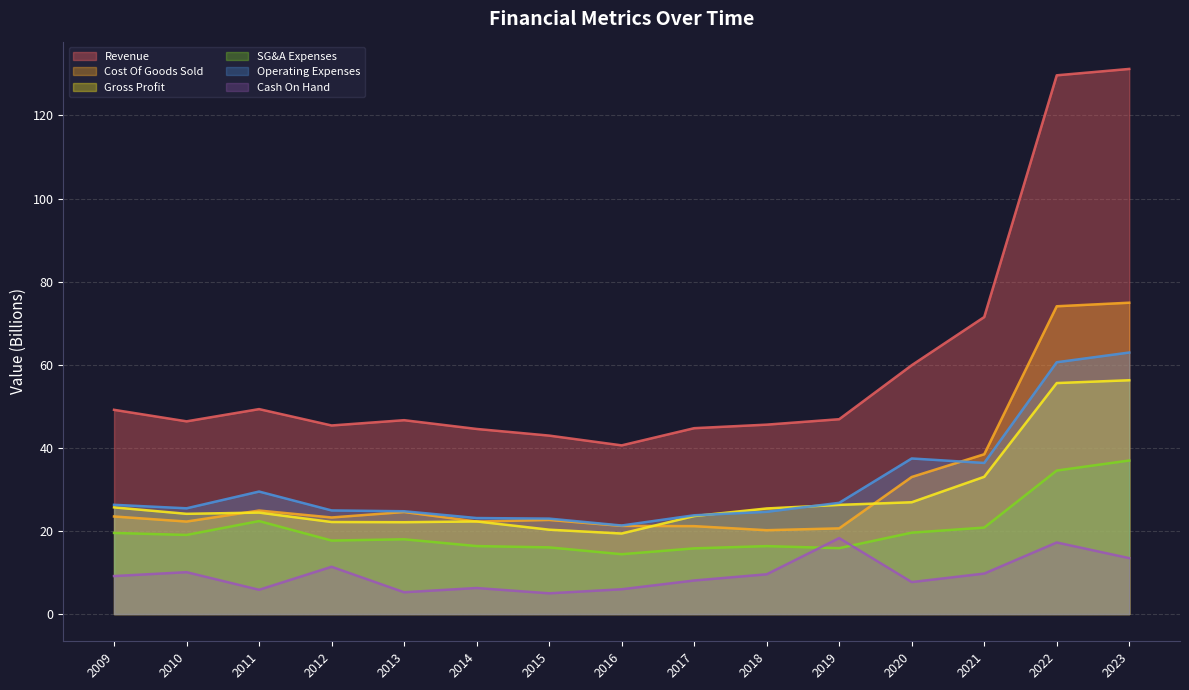

At which category is the sum across all series the highest?

2023